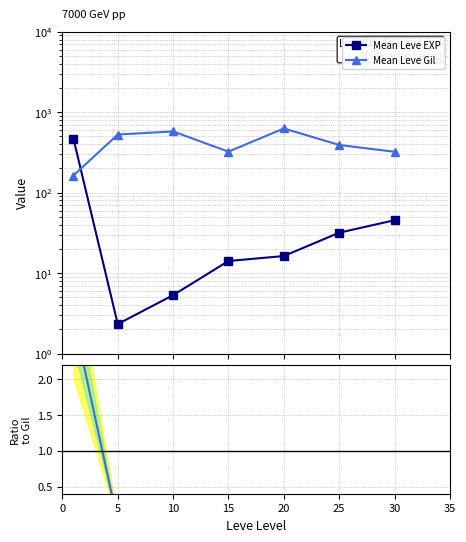

What is the difference between the Ratio EXP/Gil values at 30 and 10?

0.1